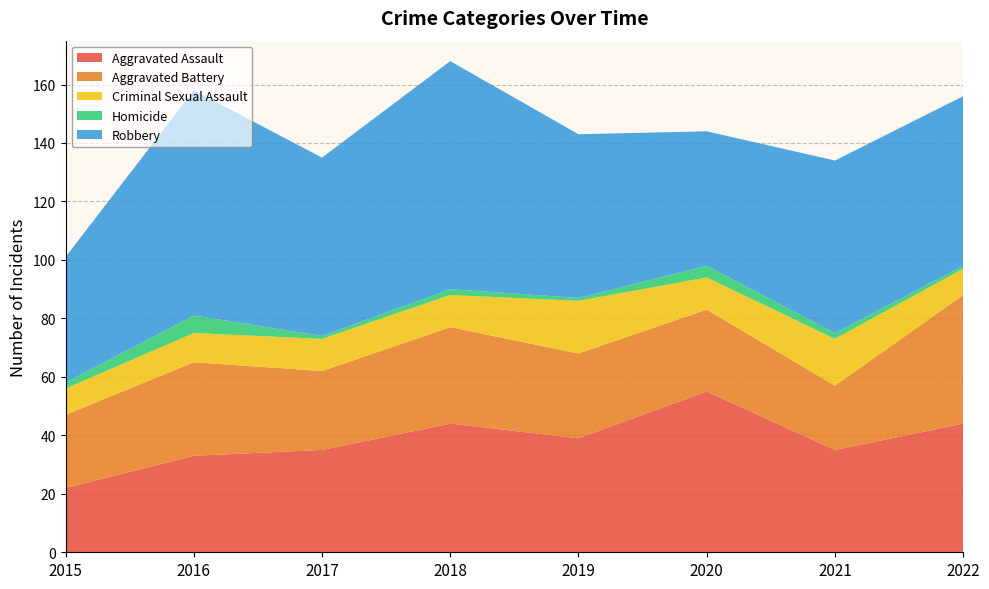

Reading left to right, what are all the values shown in this chart?

Aggravated Assault: 2015=22	2016=33	2017=35	2018=44	2019=39	2020=55	2021=35	2022=44
Aggravated Battery: 2015=25	2016=32	2017=27	2018=33	2019=29	2020=28	2021=22	2022=44
Criminal Sexual Assault: 2015=9	2016=10	2017=11	2018=11	2019=18	2020=11	2021=16	2022=9
Homicide: 2015=2	2016=6	2017=1	2018=2	2019=1	2020=4	2021=2	2022=1
Robbery: 2015=43	2016=77	2017=61	2018=78	2019=56	2020=46	2021=59	2022=58